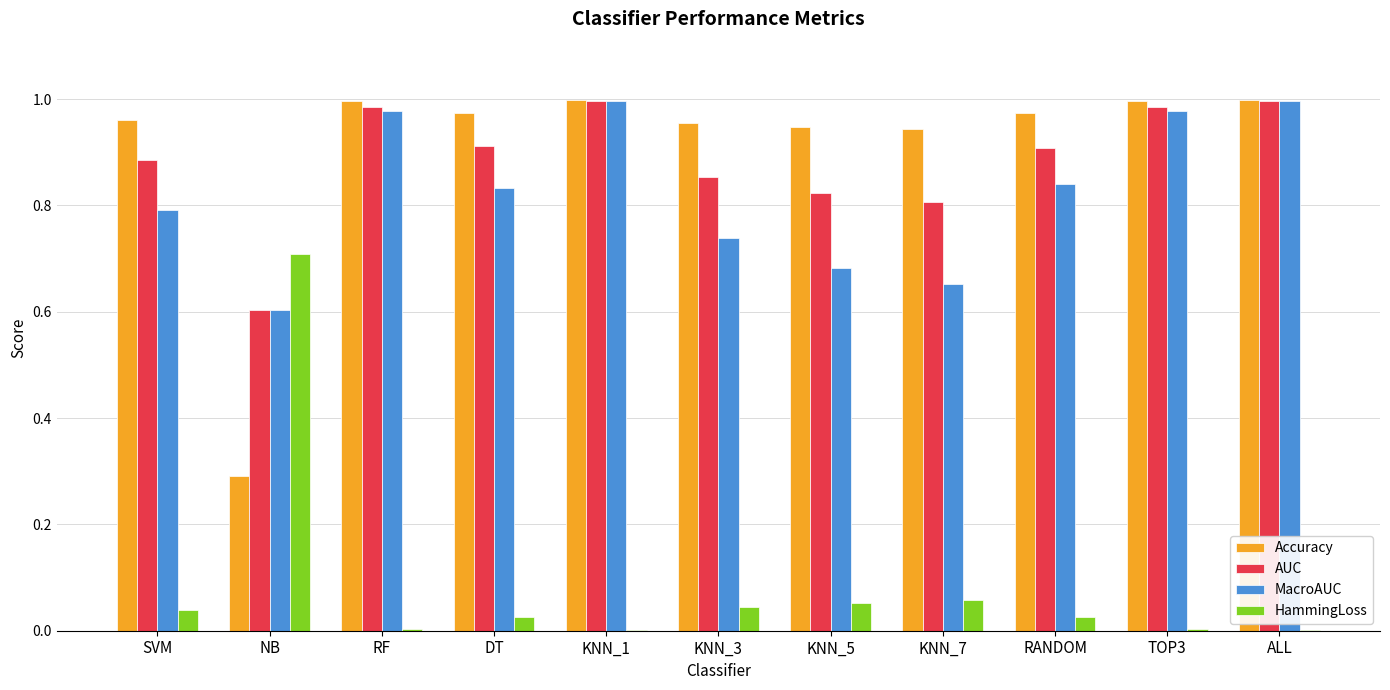

Are the bars horizontal?

No